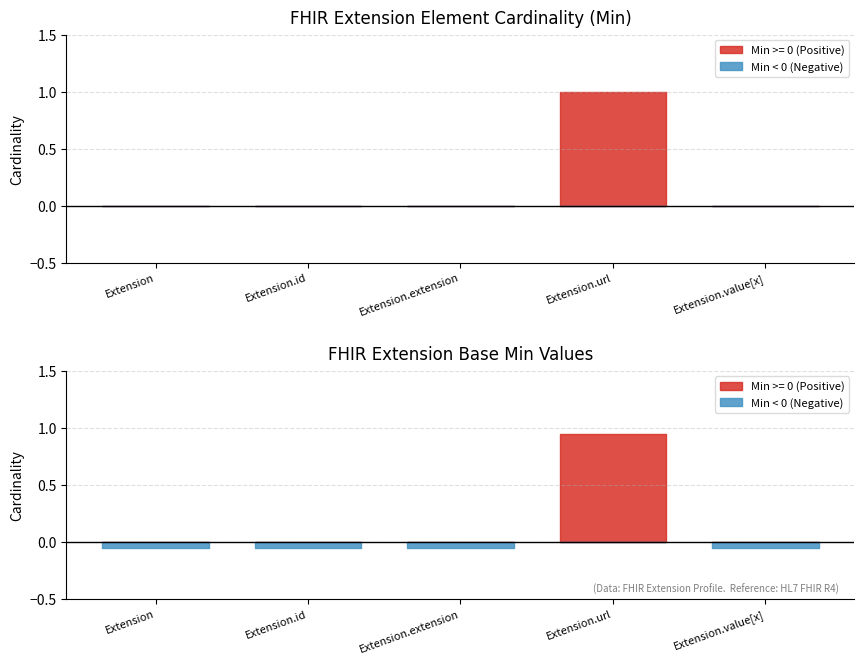

Is it true that Base Min equals 1 at Extension.value[x]?

False